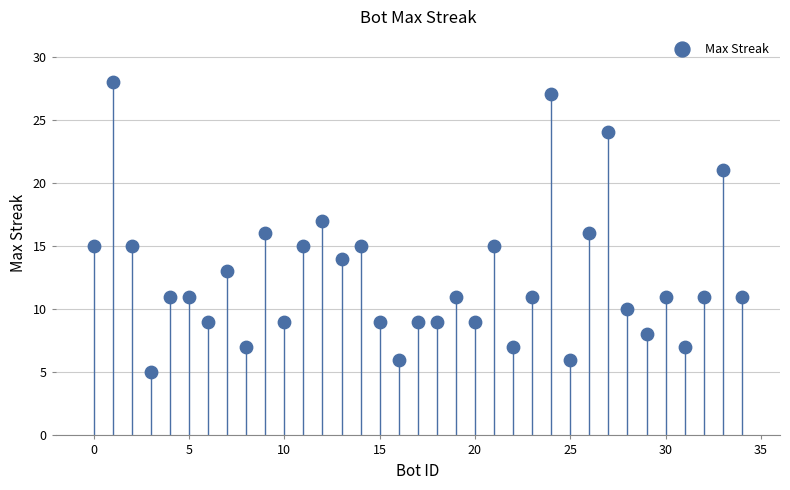

What is the range of Y values (max minus min)?

23